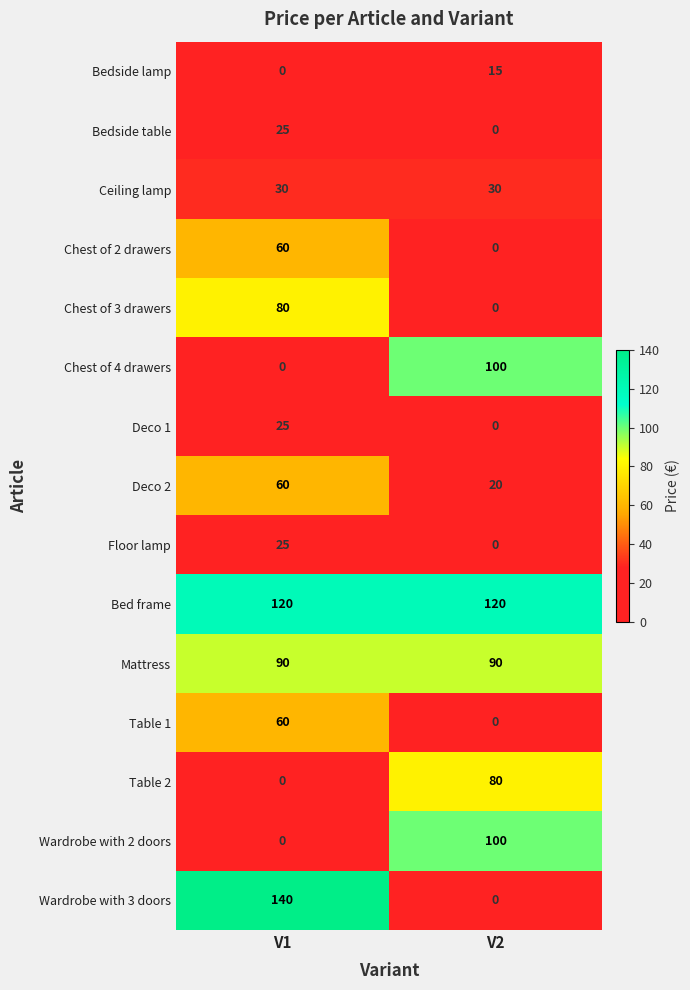

Where is Wardrobe with 2 doors nearest to the value 50?

V1